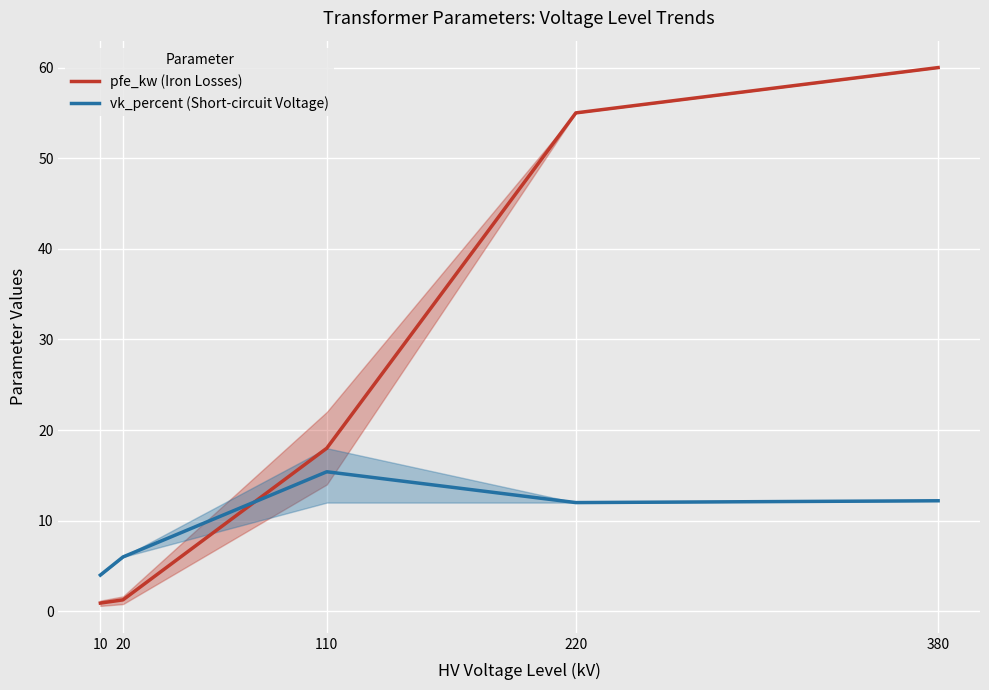

List the series in order of their peak value, lowest first.

vk_percent (Short-circuit Voltage), pfe_kw (Iron Losses)